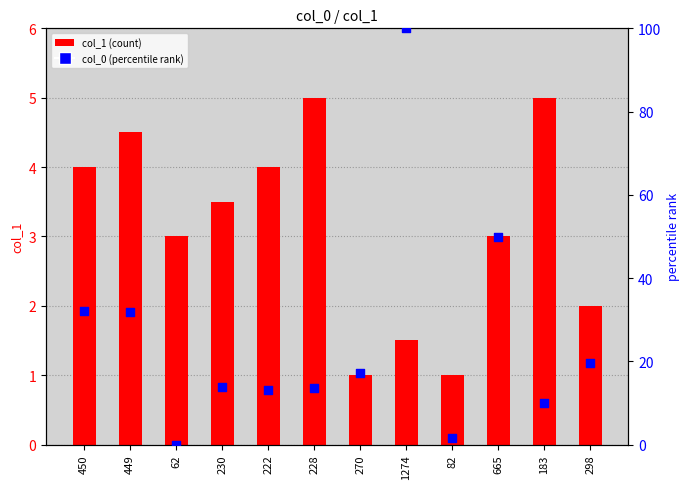

Which series contains the lowest Y value?

col_0 (percentile)